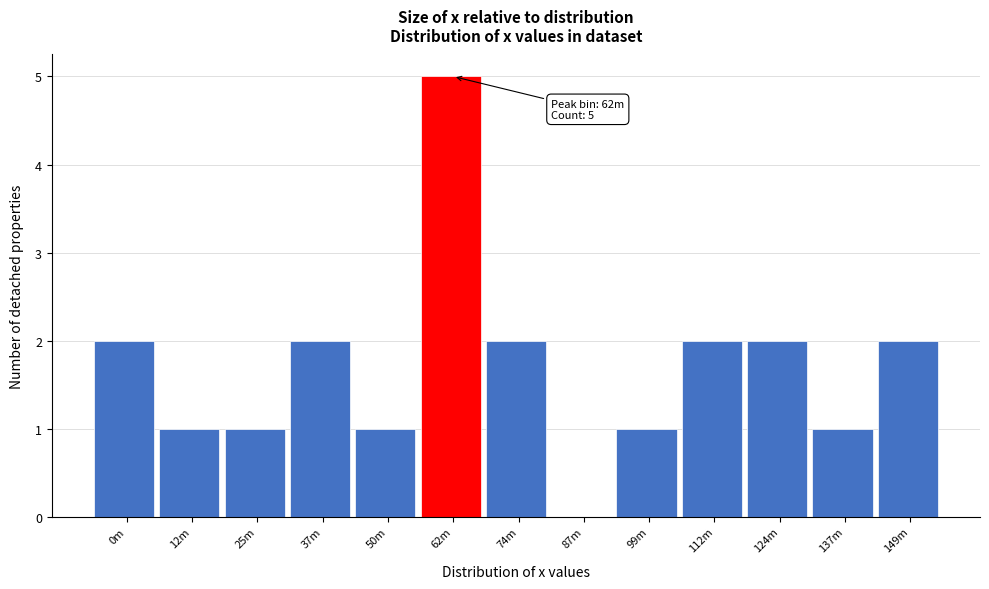

Reading left to right, extract all data points from this chart.

0m=2	12m=1	25m=1	37m=2	50m=1	62m=5	74m=2	87m=0	99m=1	112m=2	124m=2	137m=1	149m=2